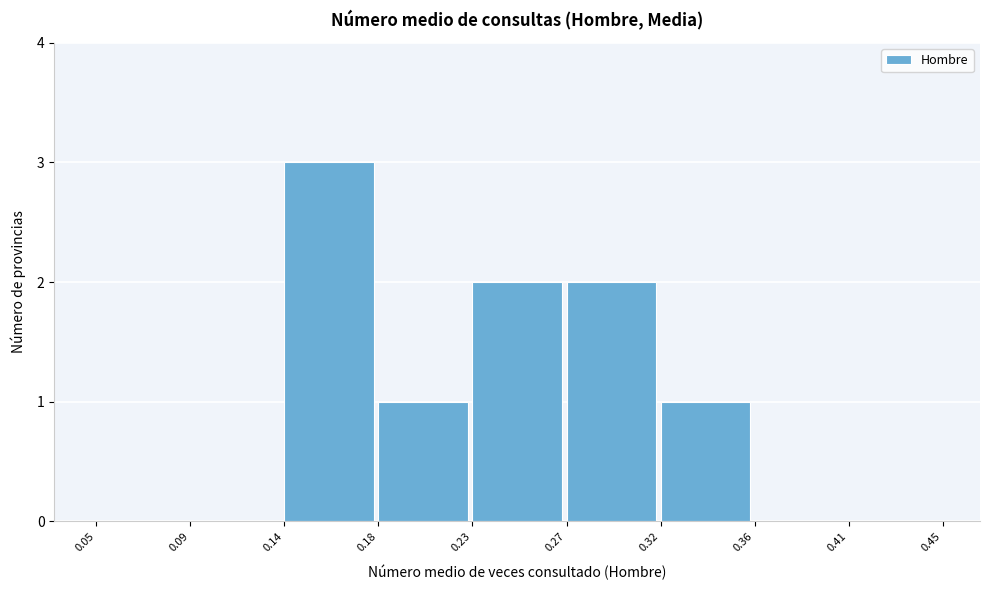

Reading right to left, list all the values displayed in this chart.

0.41=0	0.36=0	0.32=1	0.27=2	0.23=2	0.18=1	0.14=3	0.09=0	0.05=0